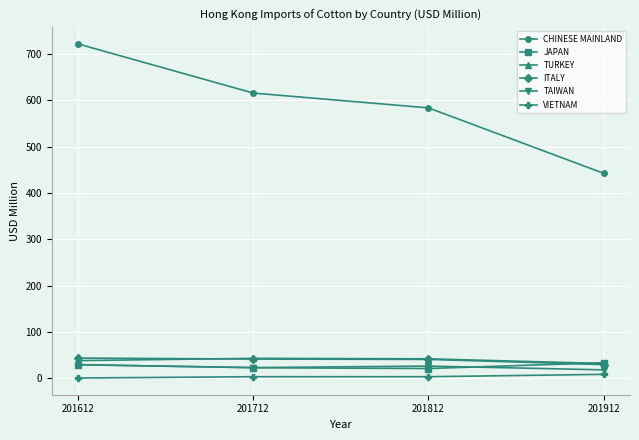

At which category does the chart reach its peak across all series?

201612